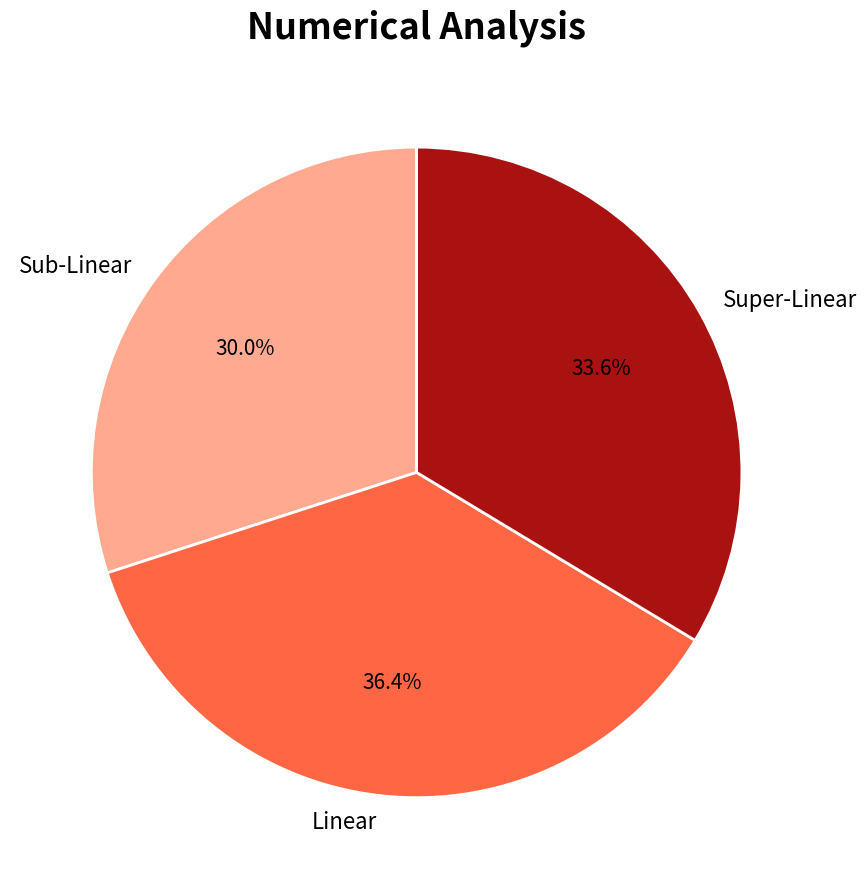

What is the largest slice in the pie chart?

Linear